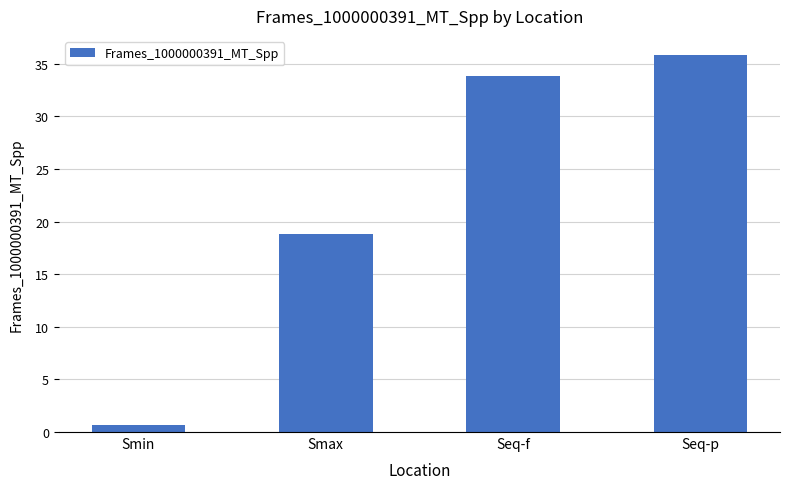

Reading right to left, extract all data points from this chart.

35.9	33.9	18.8	0.7